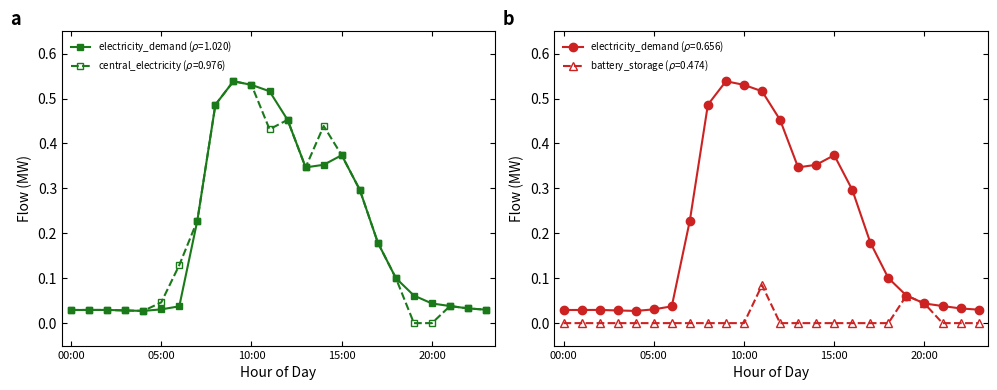

How many lines are shown in the chart?

3